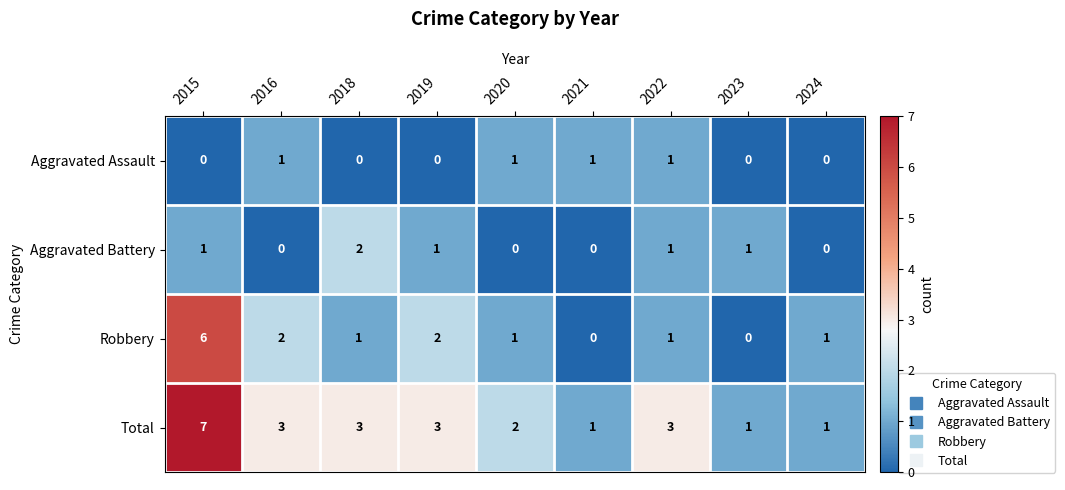

What is the difference between the maximum and minimum values in the Robbery series?

6